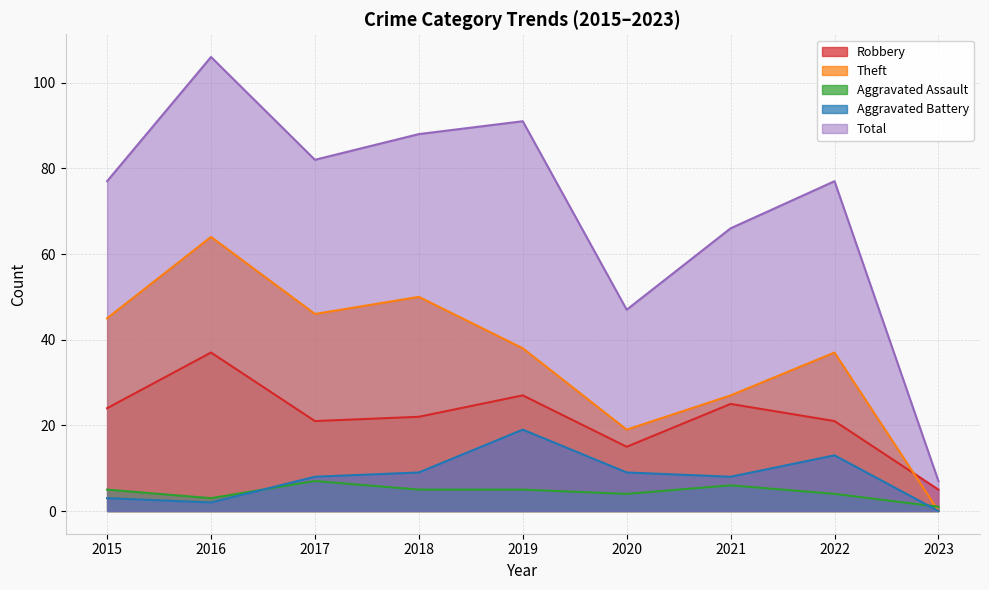

Between 2022 and 2021, which is larger?

2021